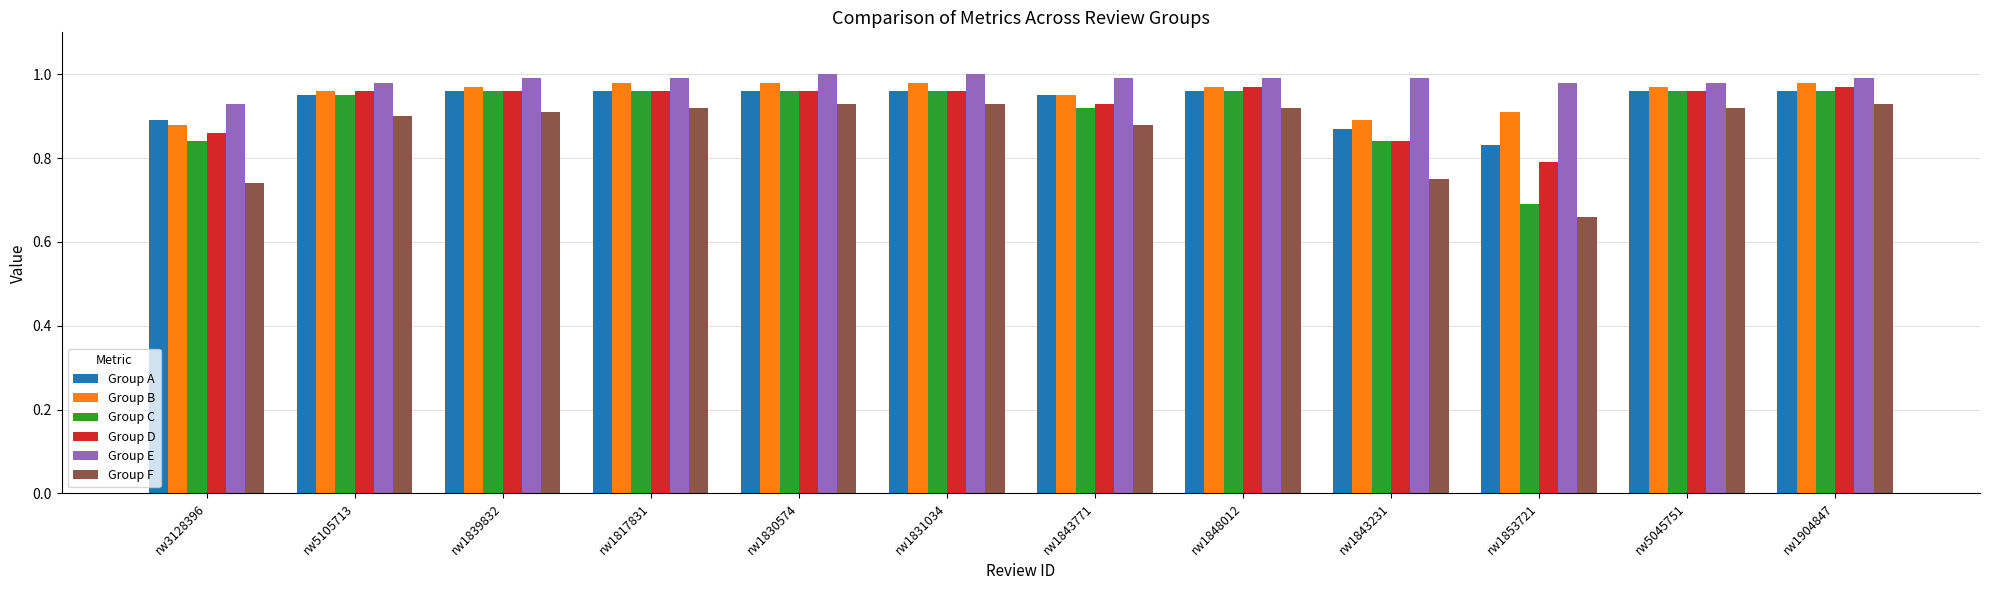

Is it true that Group C equals 1.5 at rw1848012?

False